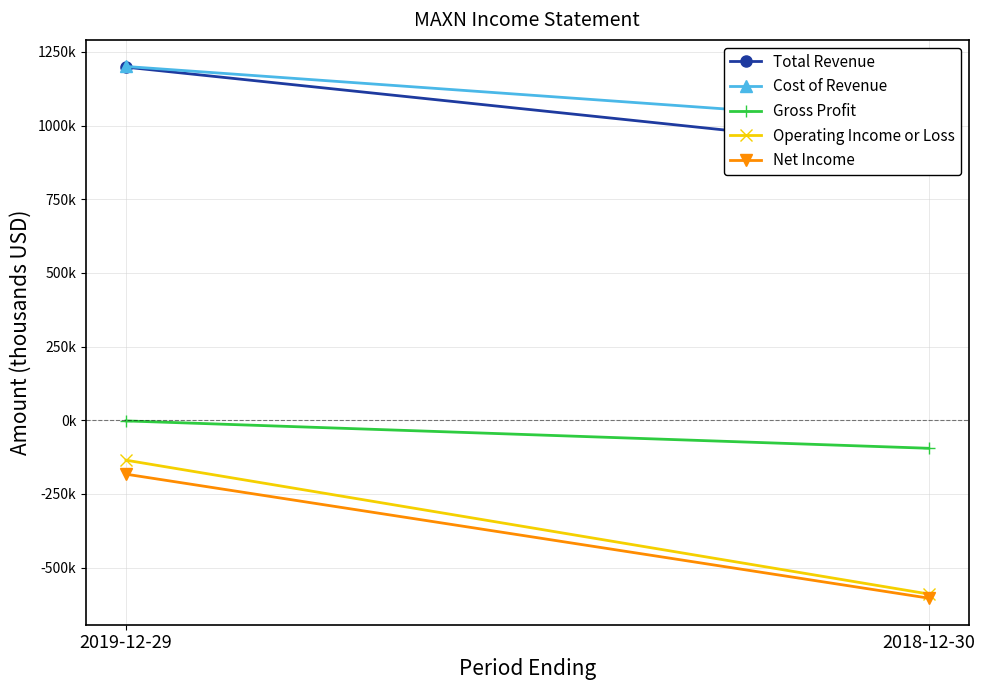

At how many categories does at least one series exceed -439236?

2